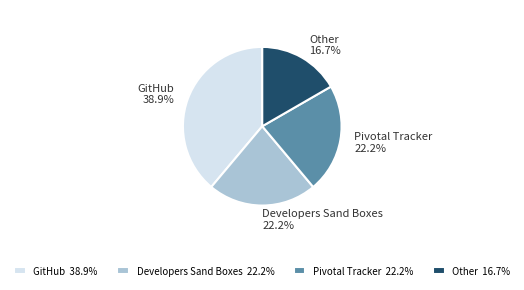

To the nearest percent, what is the difference between the Pivotal Tracker and GitHub slice percentages?

17%